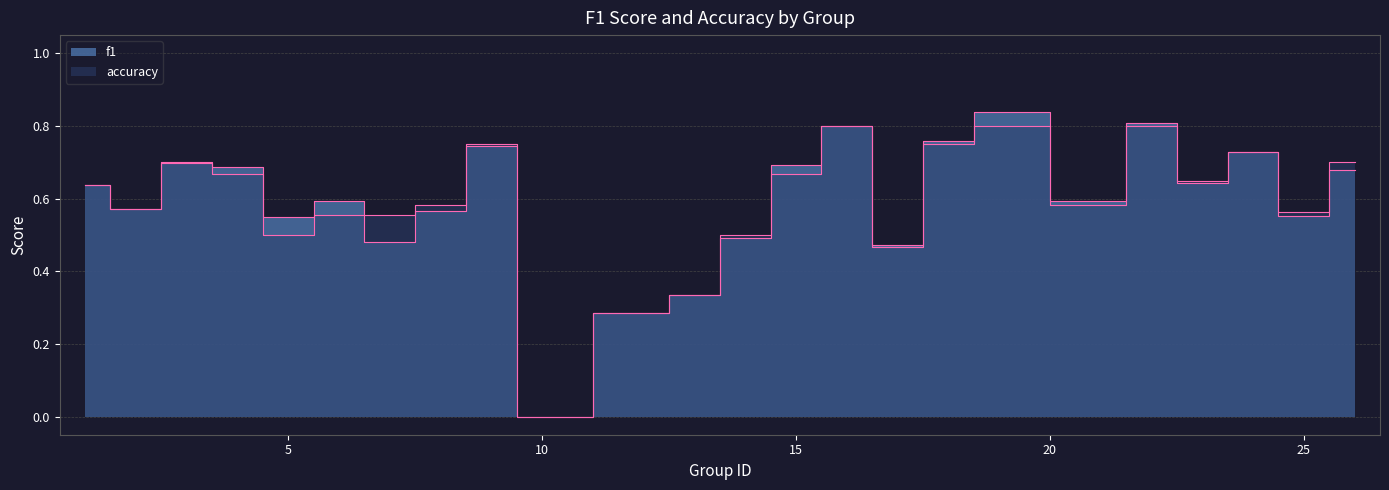

Rank the series by their maximum value, from highest to lowest.

f1, accuracy